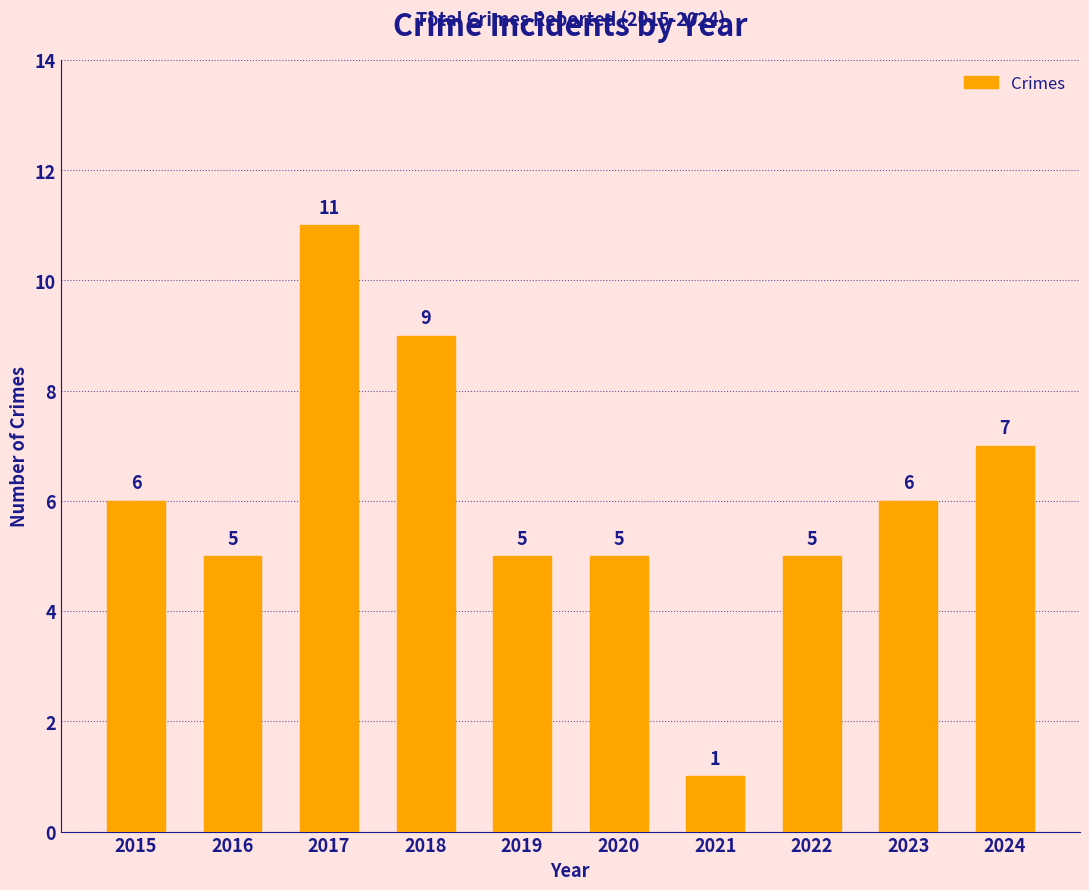

Count the values in the range 5 to 7.

7